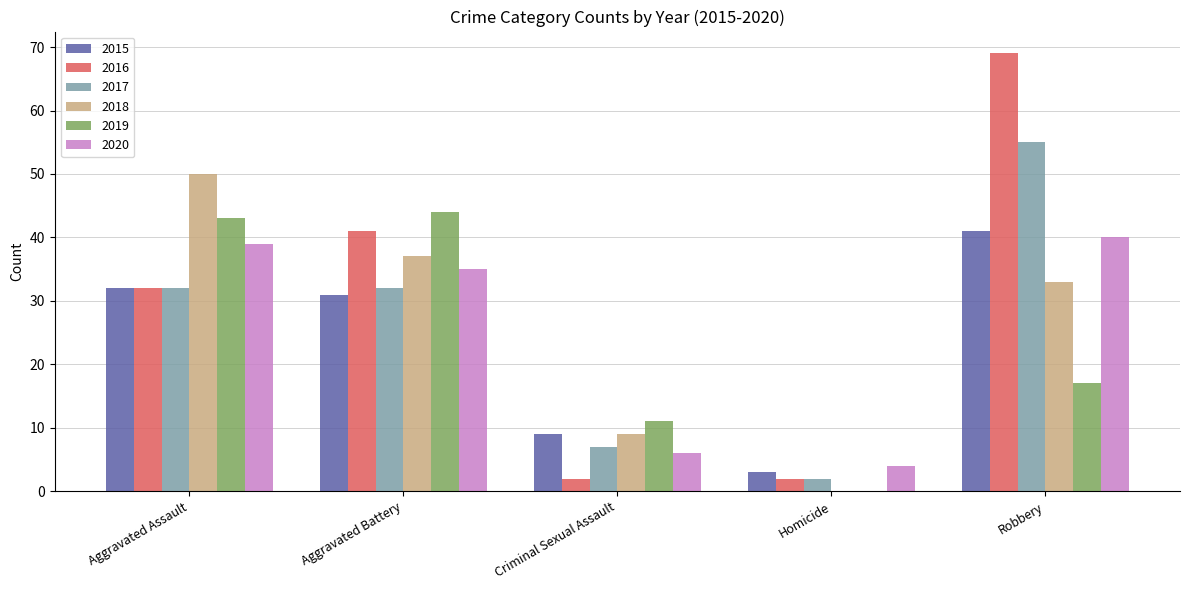

How many distinct data groups are displayed?

6